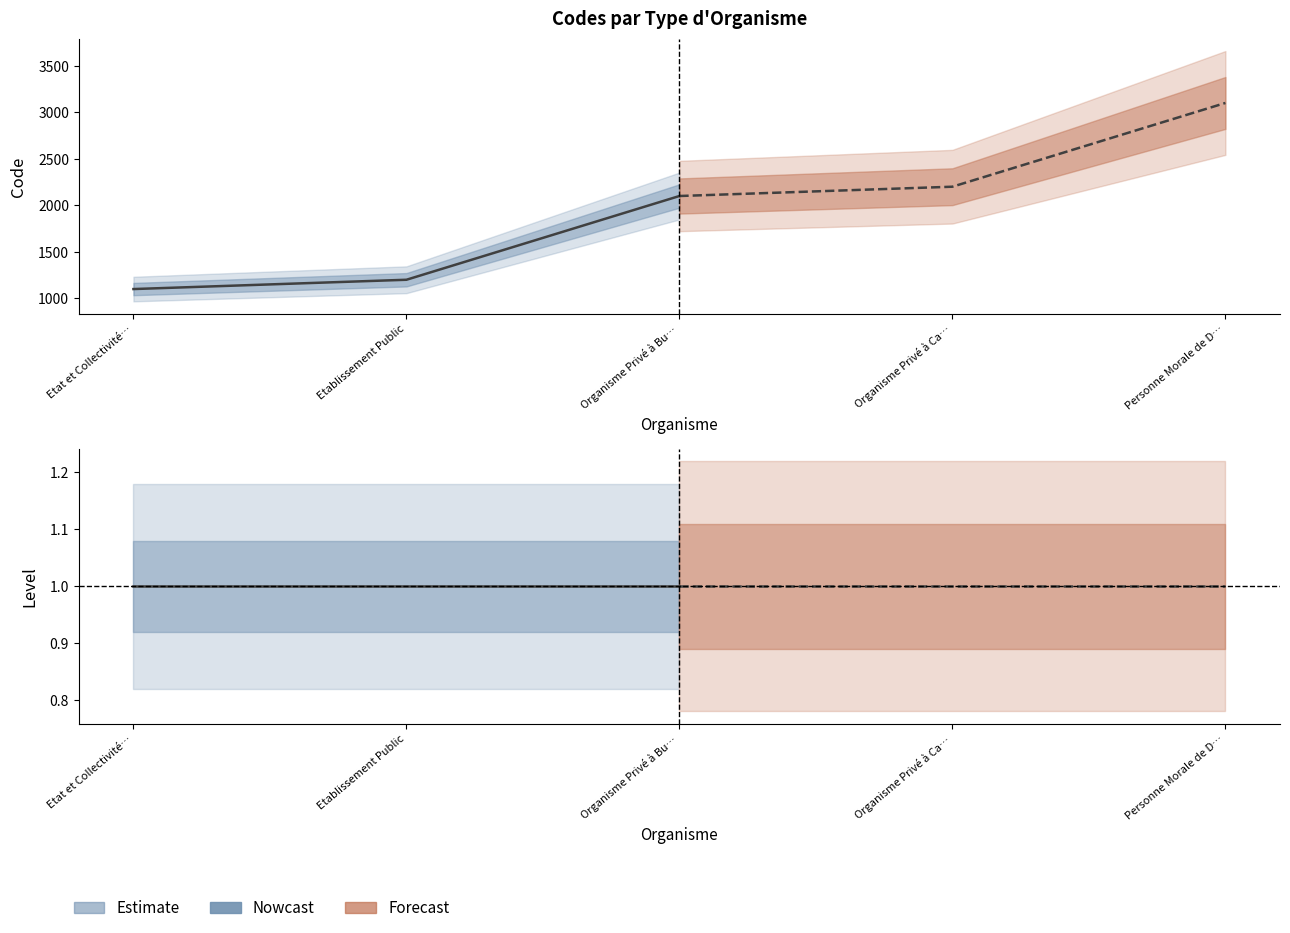

At which category is the sum across all series the highest?

Organisme Privé à Bu…